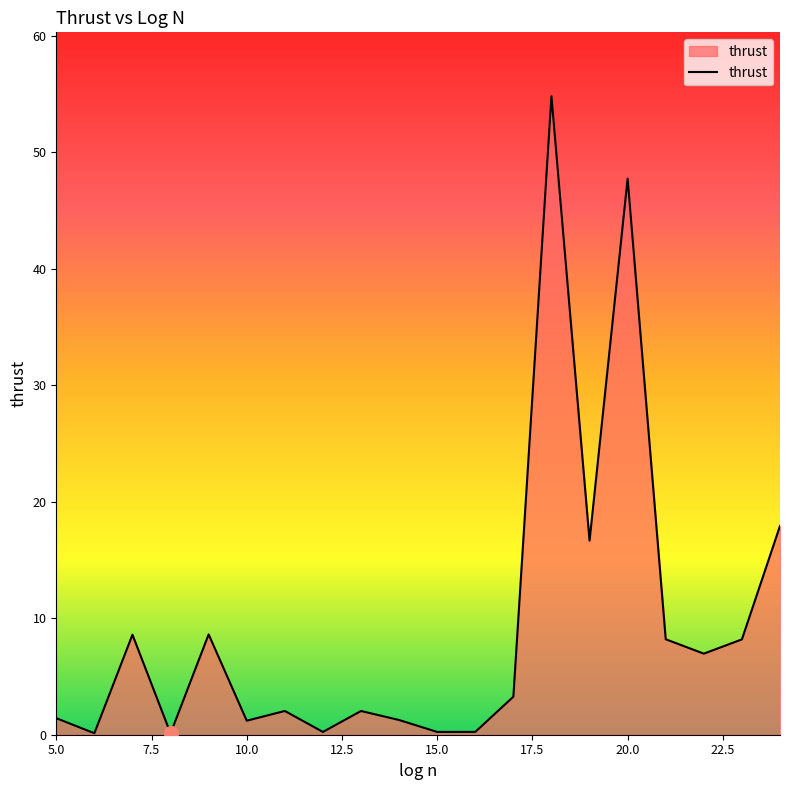

What is the maximum value shown in the chart?

54.8